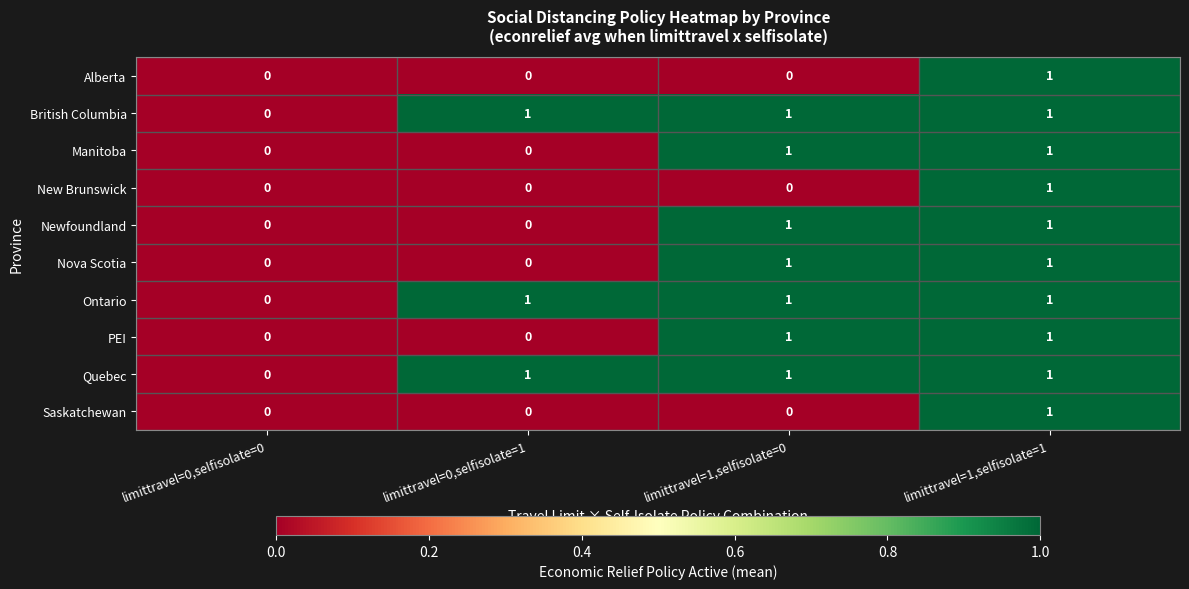

What is the total value across all series at limittravel=1,selfisolate=0?

7